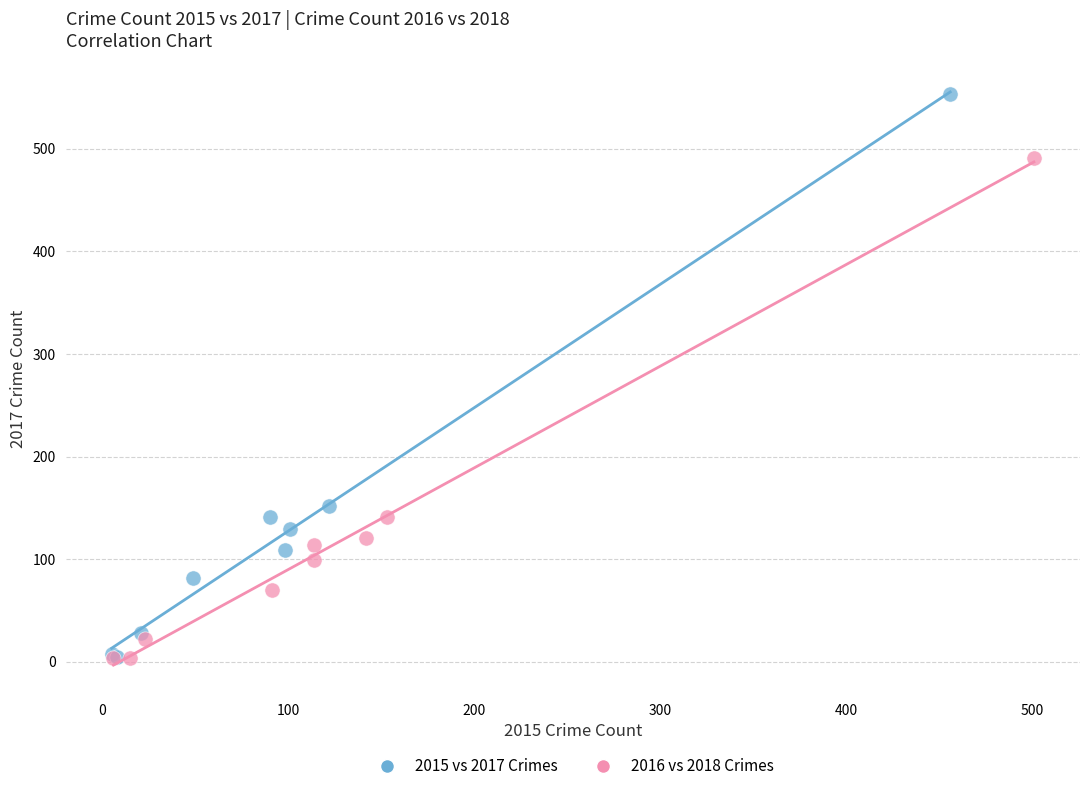

Which series reaches the maximum Y coordinate?

2015 vs 2017 Crimes